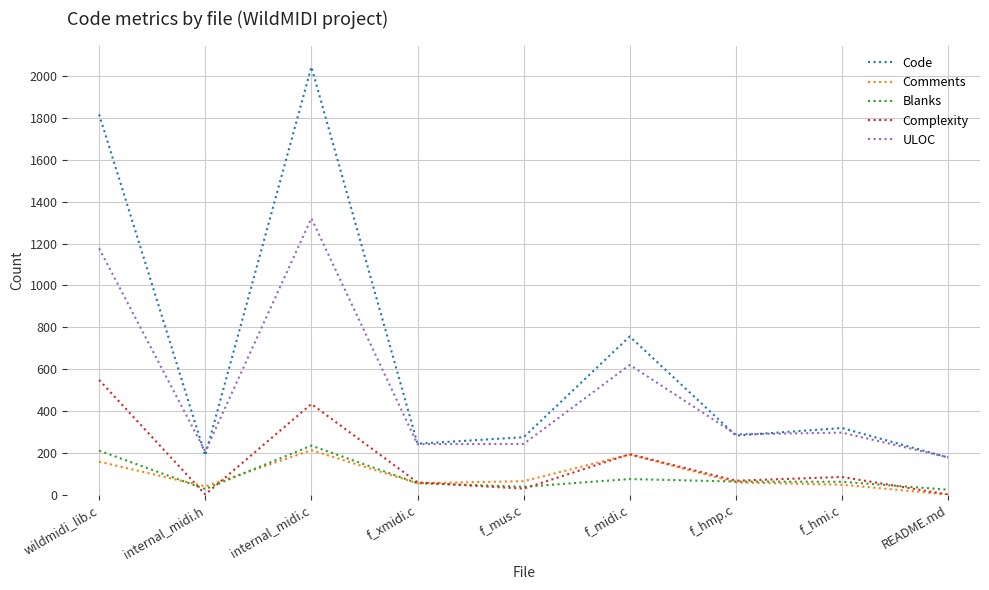

The value of Code at README.md is 49. True or false?

False